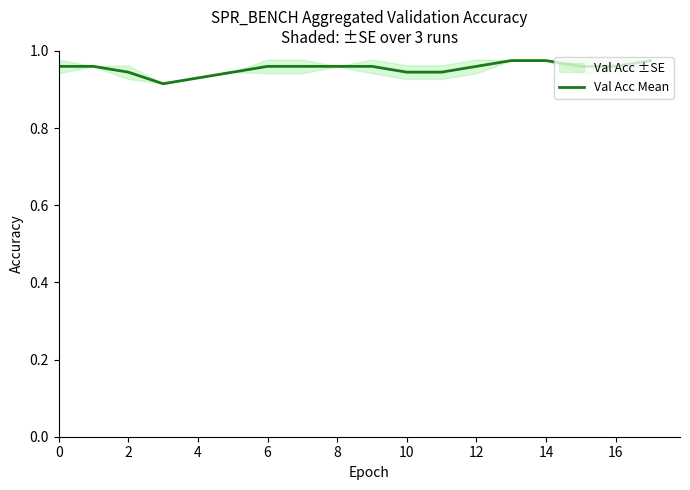

What is the average value?

1.0